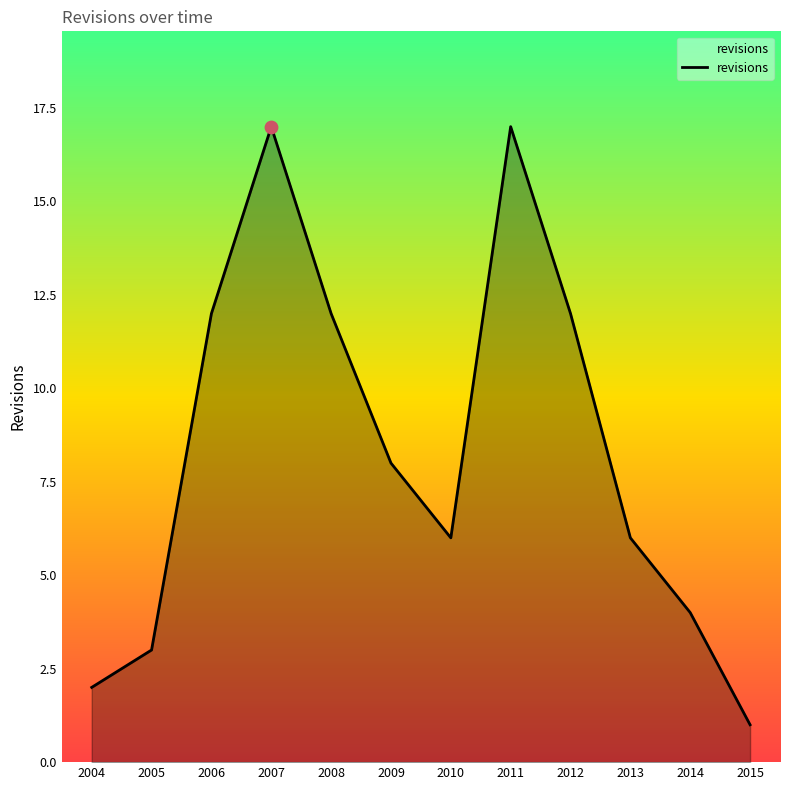

Which has a higher value, 2014 or 2004?

2014